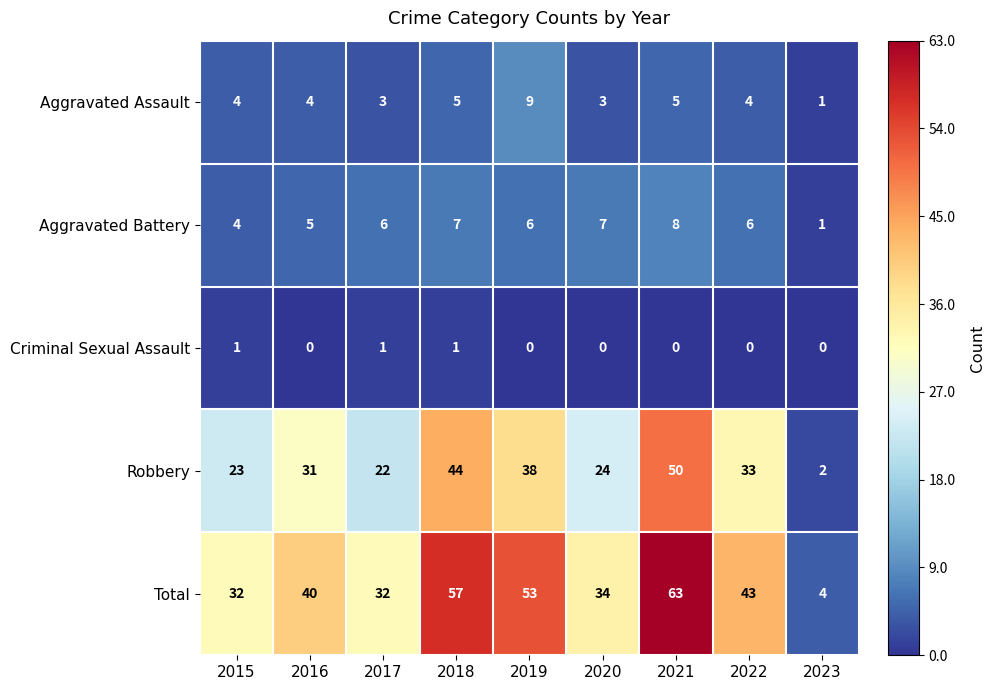

What is the spread (max minus min) of values at 2020?

34